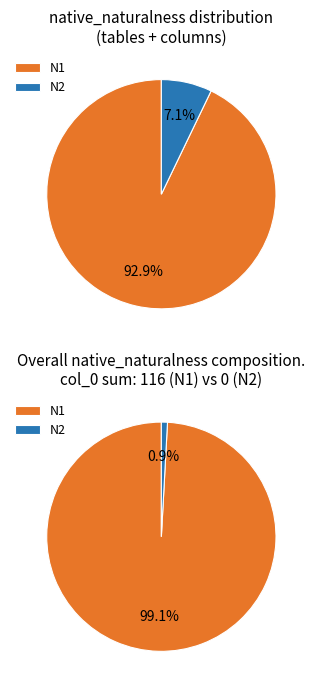

Which slice is the smallest?

N2